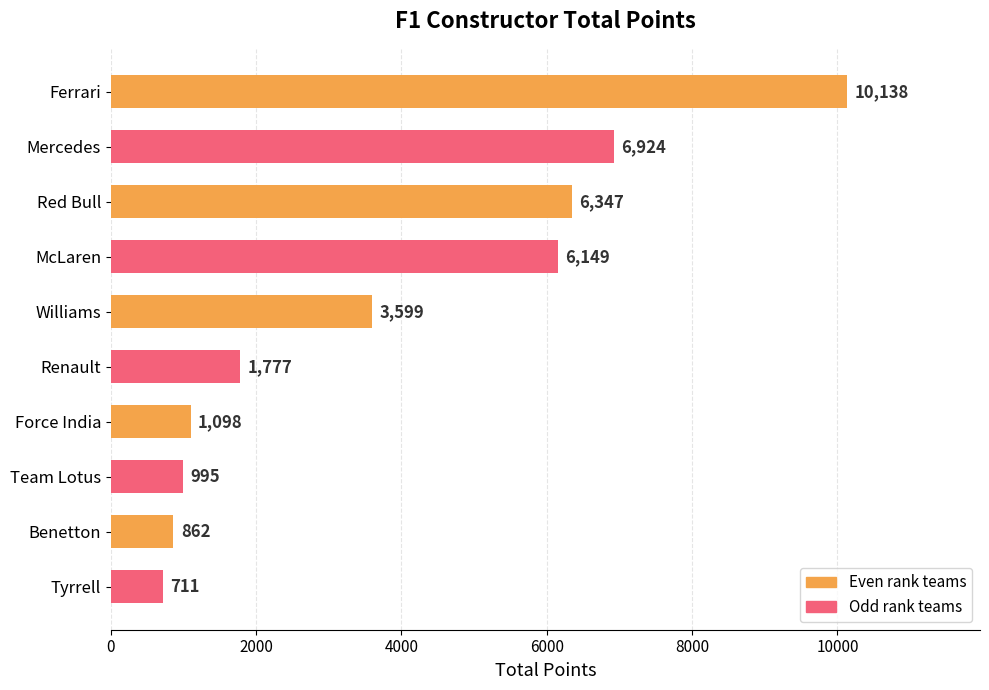

Reading top to bottom, what are all the values shown in this chart?

10138	6924	6347	6149	3599	1777	1098	995	862	711